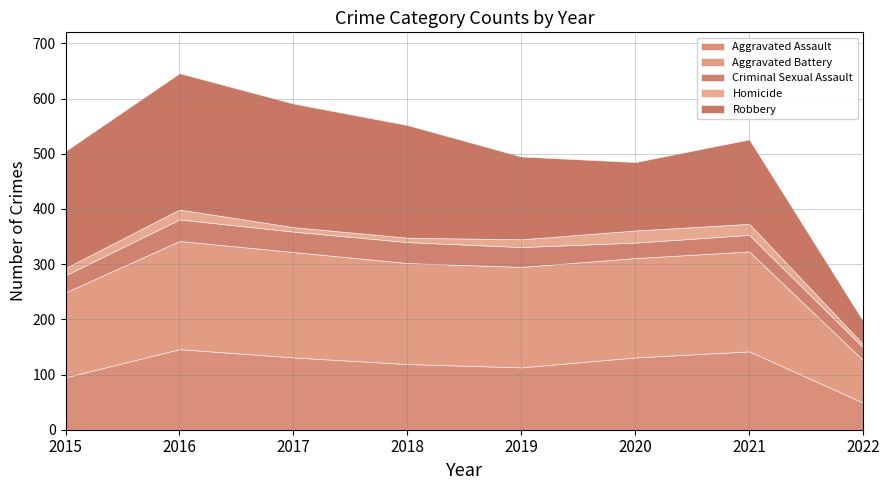

At which label does Robbery reach its peak?

2016